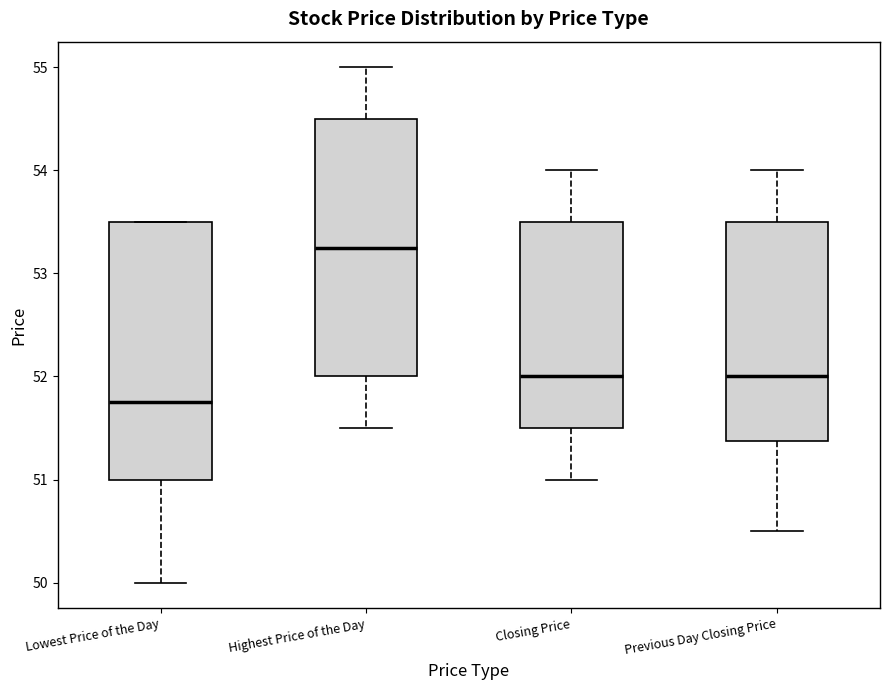

Where is the upper edge of the box for Previous Day Closing Price on the y-axis? The values are not printed on the chart, so give them approximately, as read against the axis.

53.5